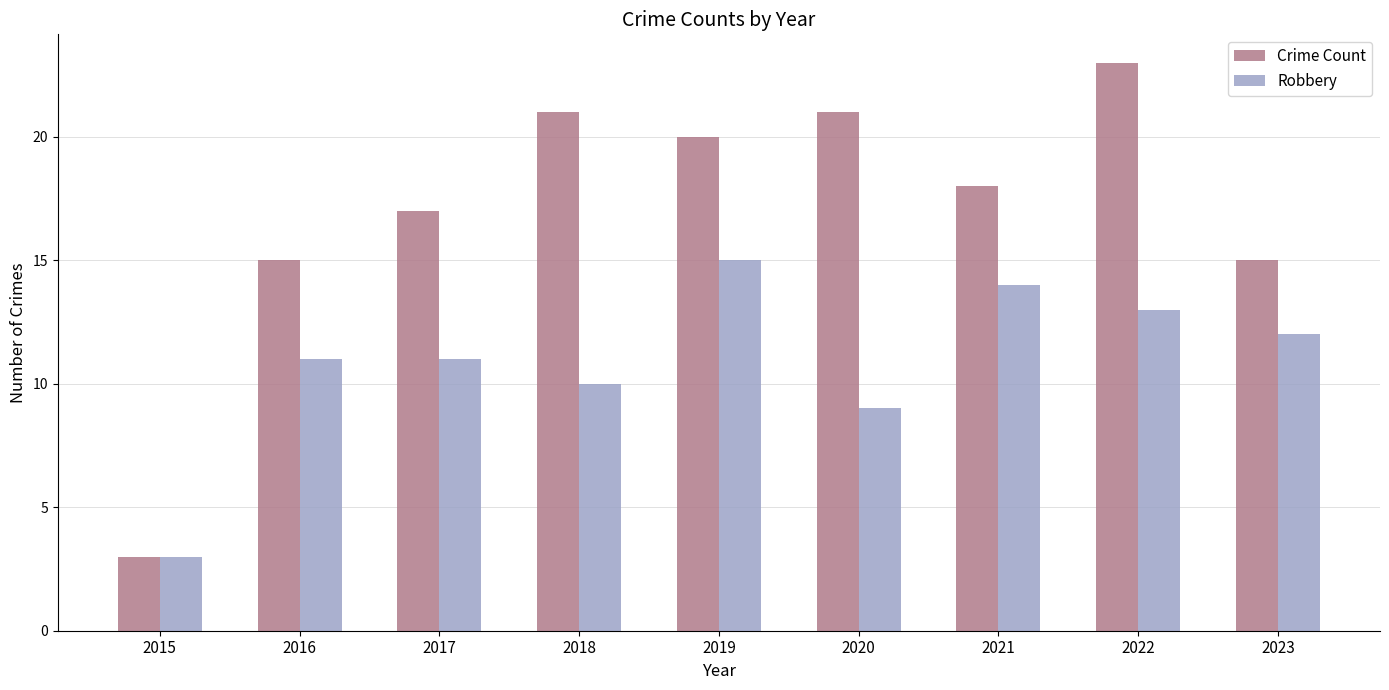

Where does the Crime Count series first go above 18?

2018